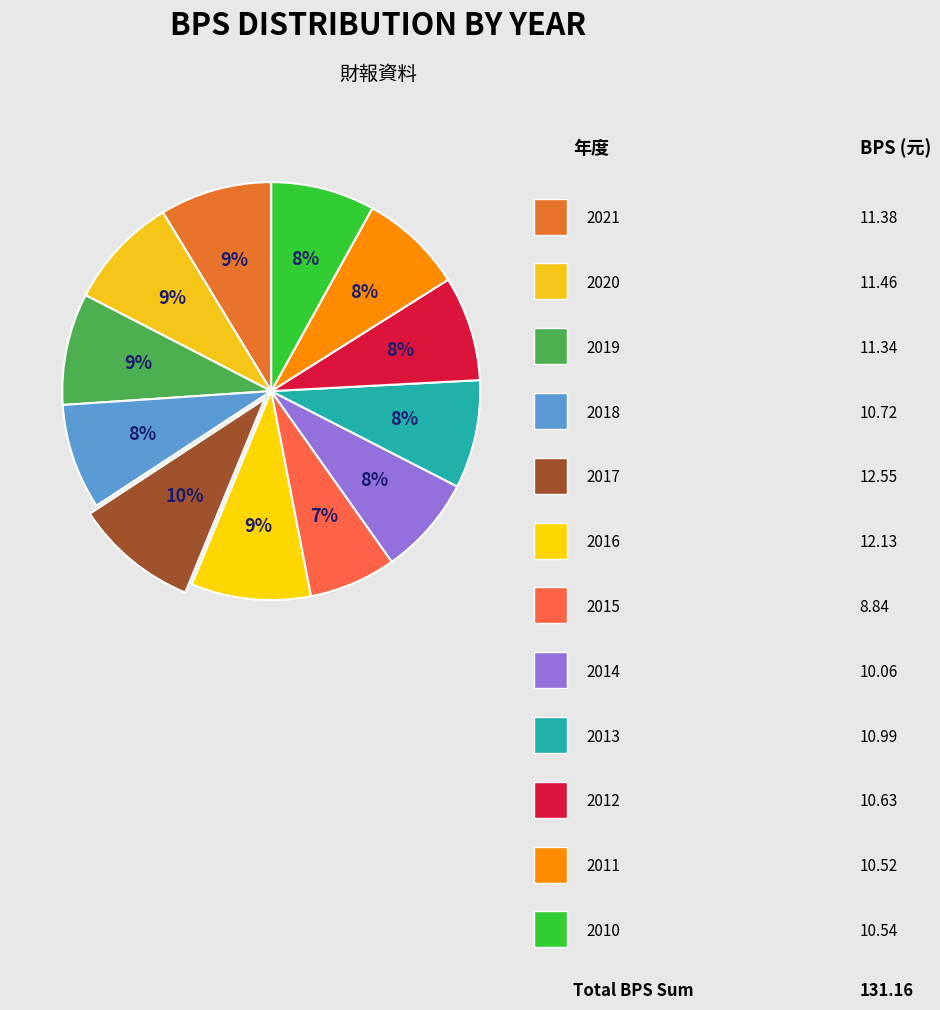

Rank the categories by value from lowest to highest.

2015, 2014, 2011, 2010, 2012, 2018, 2013, 2019, 2021, 2020, 2016, 2017